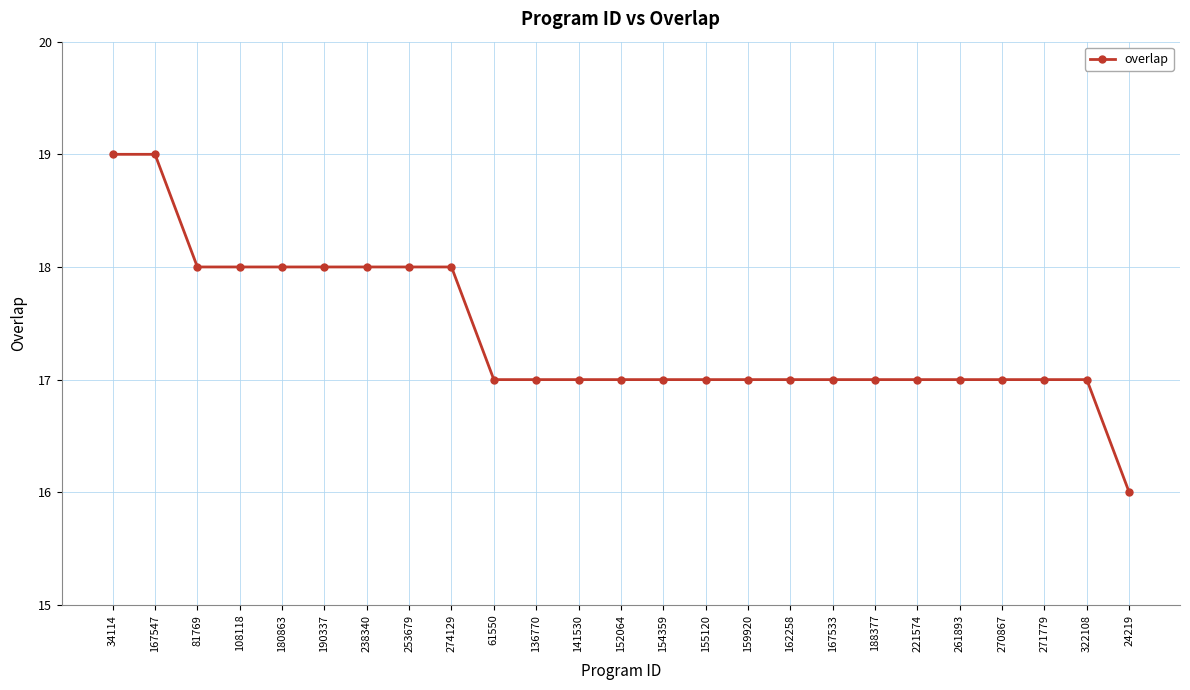

The value at 190337 is 18. True or false?

True